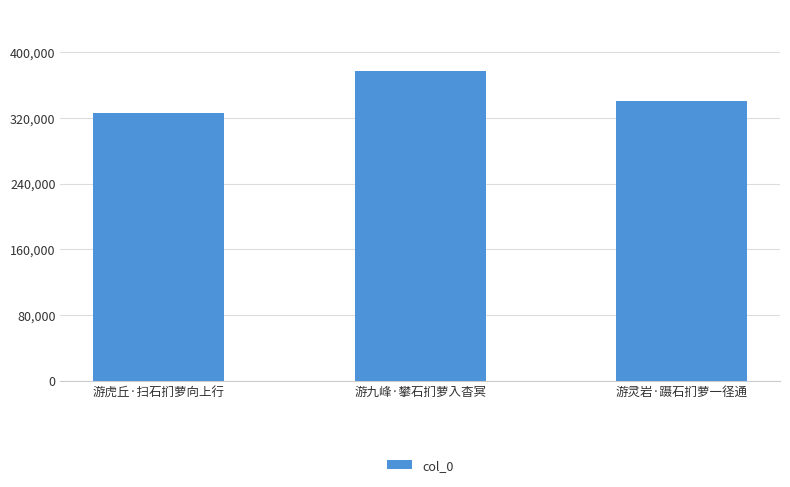

What is the difference between the maximum and minimum values?

50429